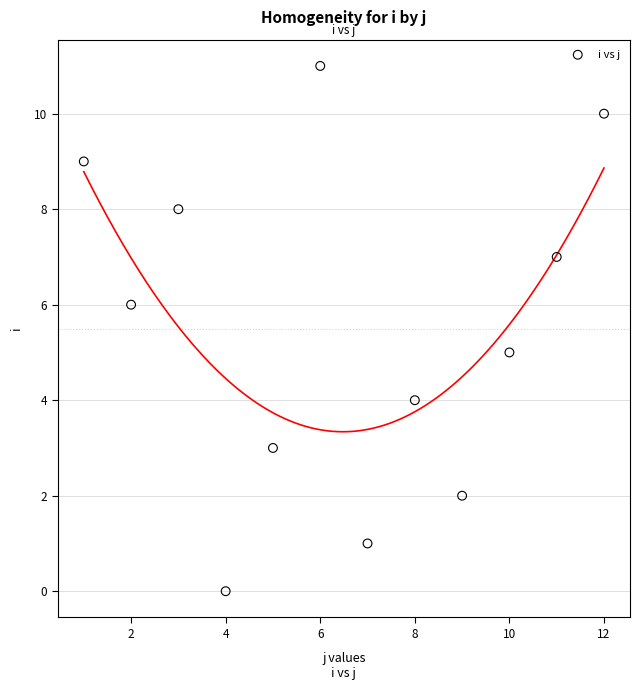

What is the average X value?

6